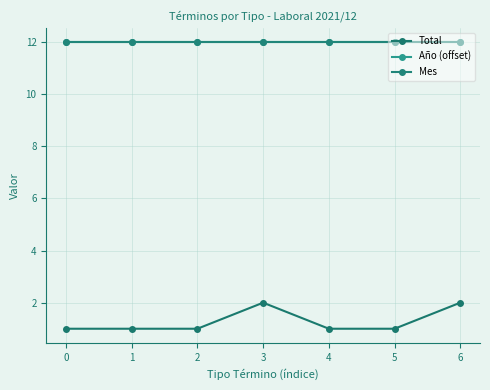

The value of Mes at 4 is 18. True or false?

False